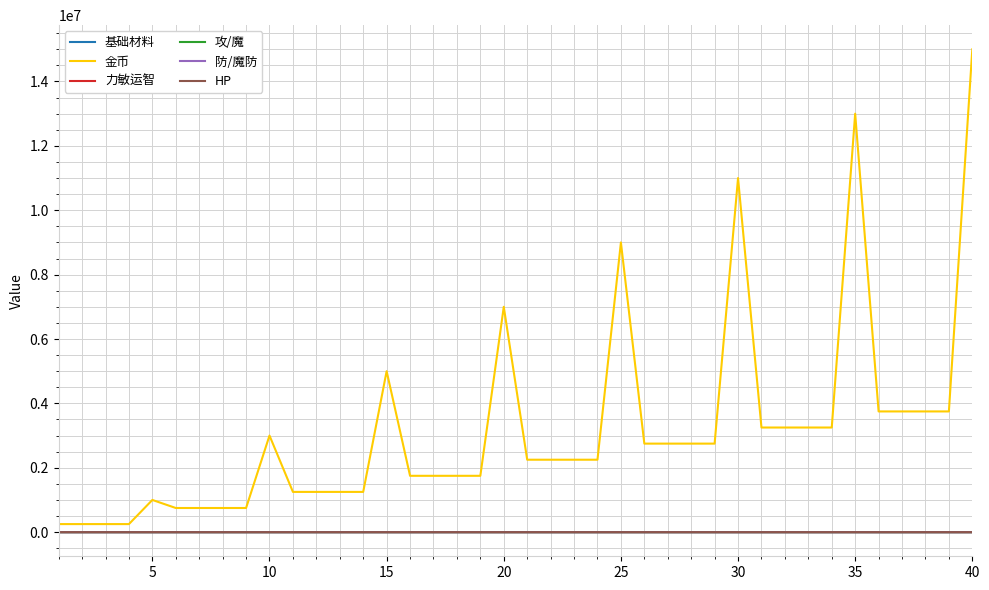

Which series has the largest range (max minus min)?

金币